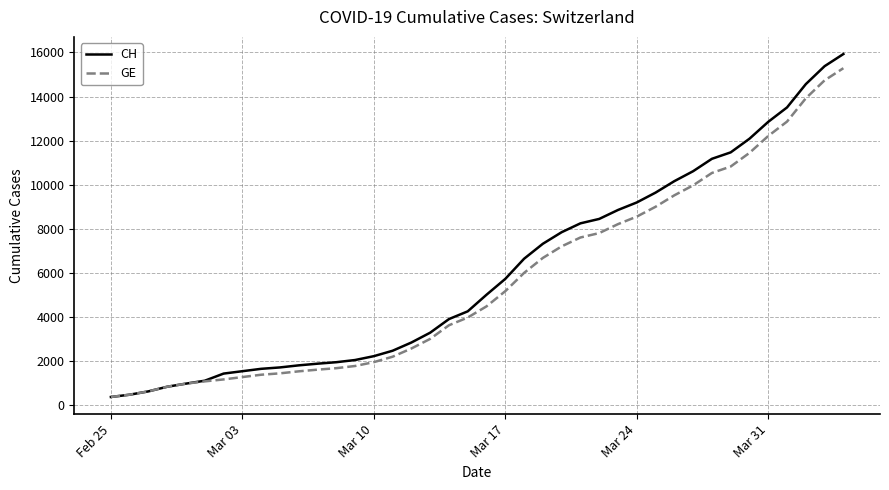

Which series has the widest spread of values?

CH